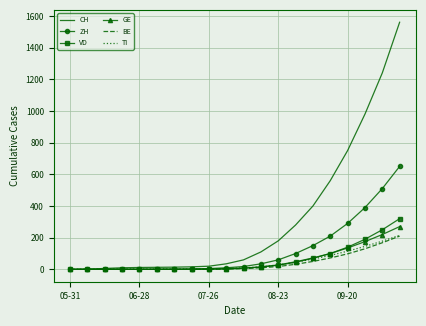

Which series has the largest range (max minus min)?

CH